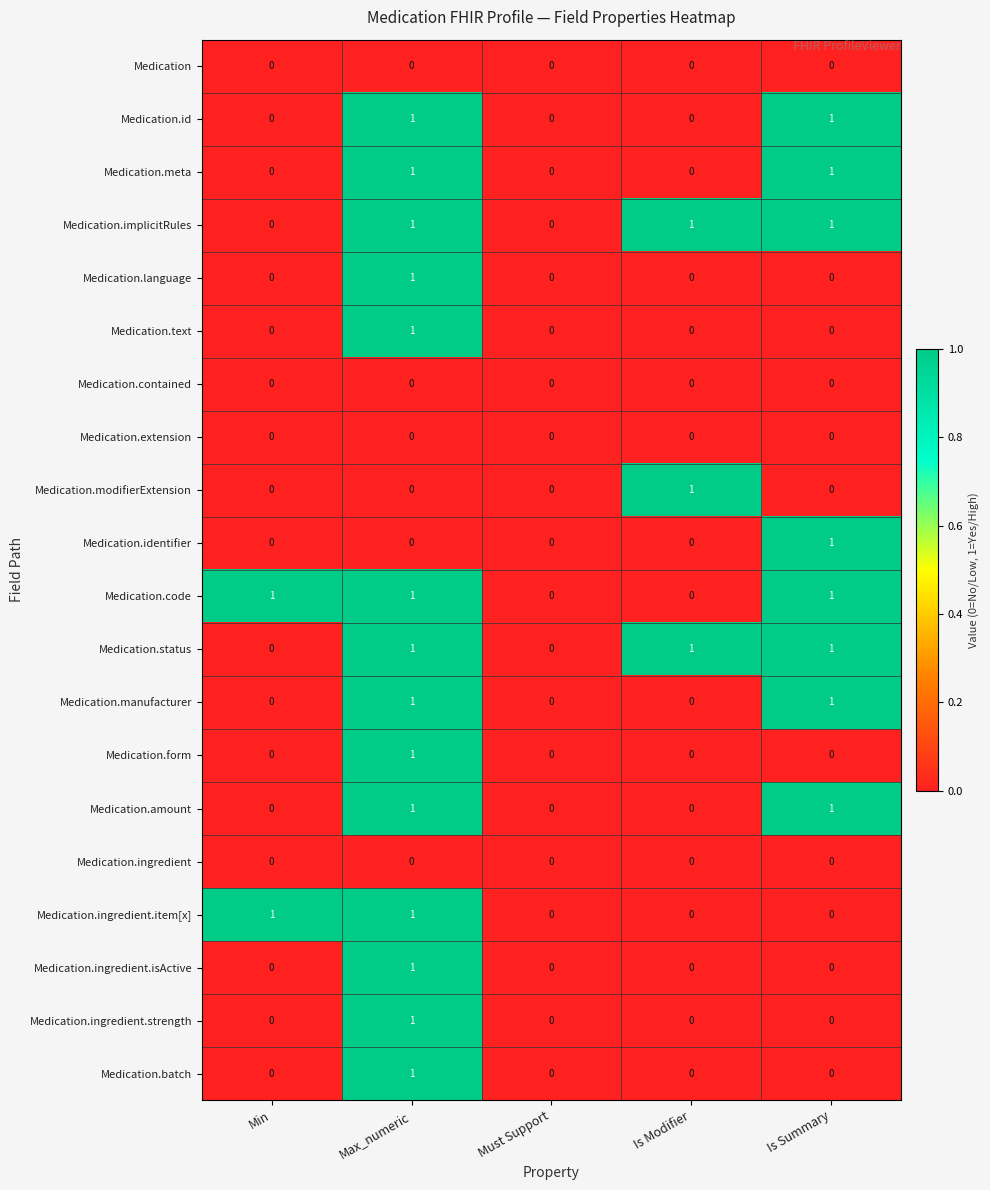

What is the total value across all series at Is Summary?

8